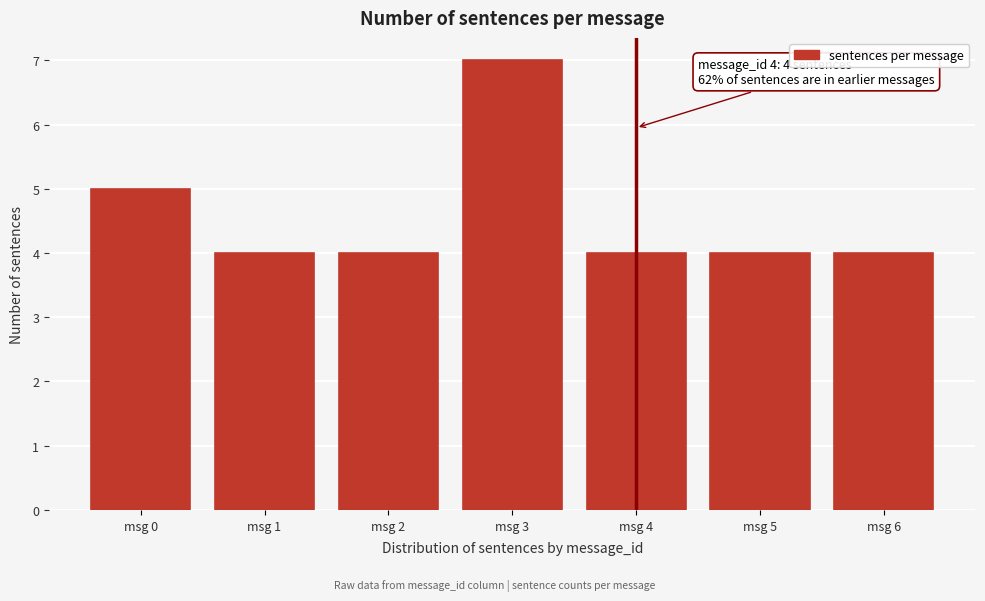

Reading left to right, list all the values displayed in this chart.

5	4	4	7	4	4	4